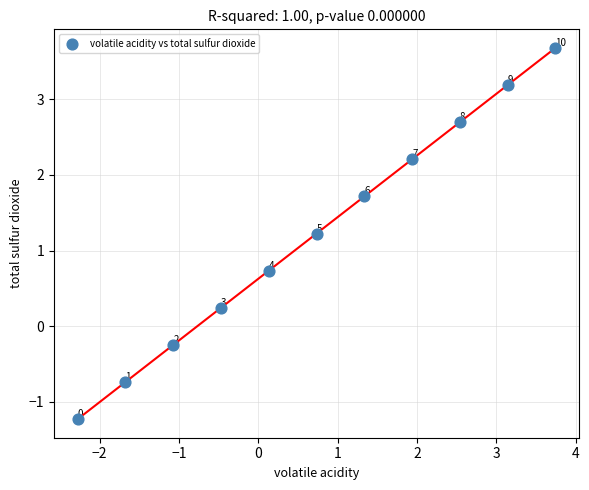

What is the average X value?

0.7